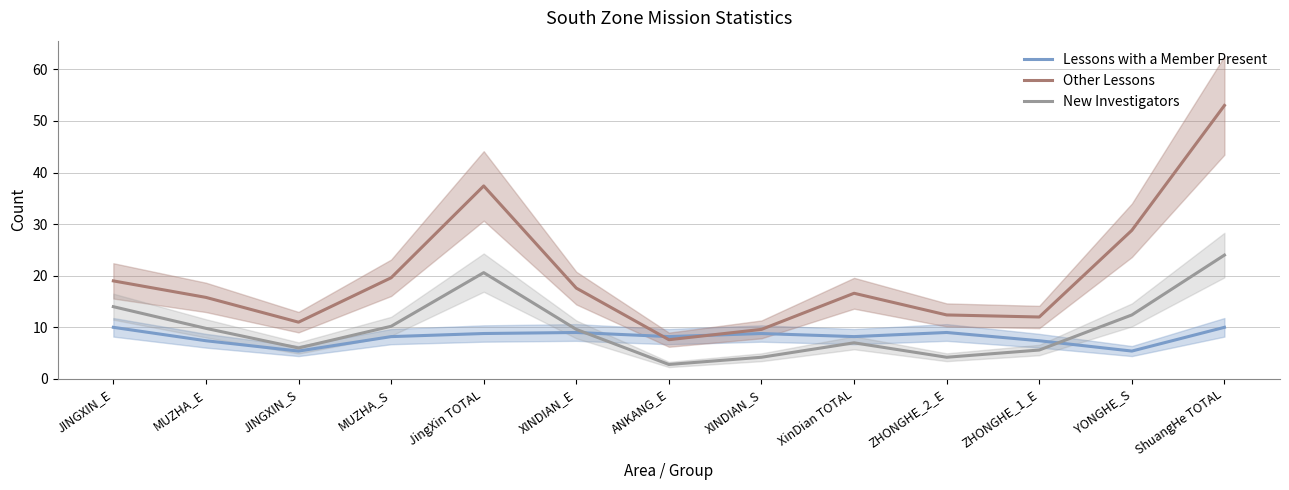

Which label corresponds to the smallest value in the chart?

ANKANG_E